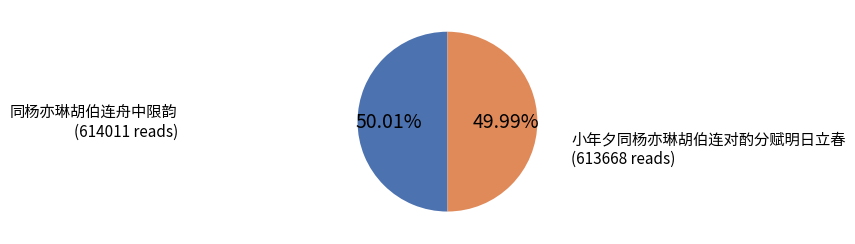

Count the number of slices in the pie.

2